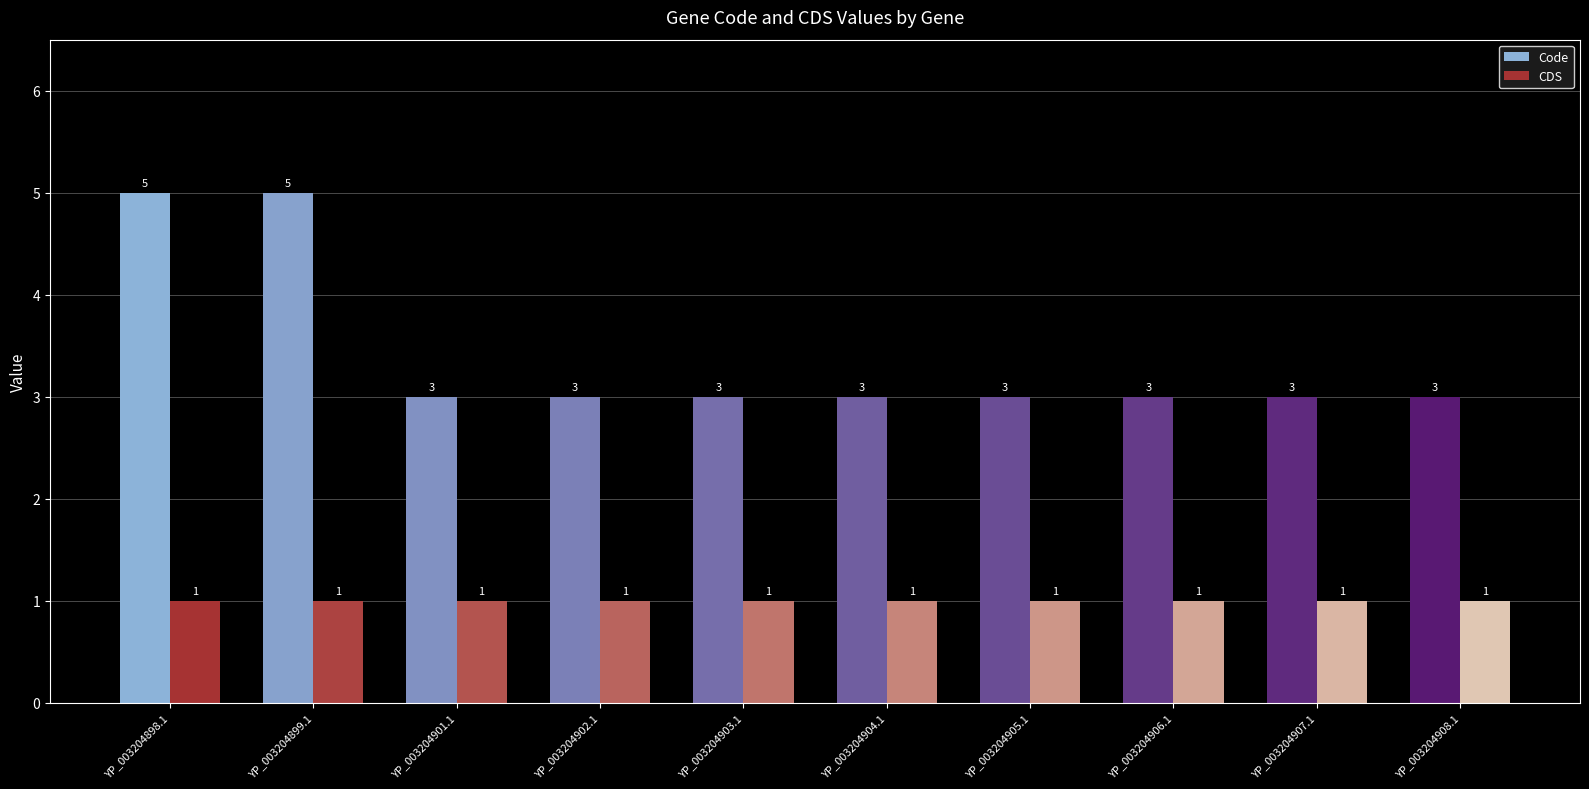

How many bars are there in total?

20